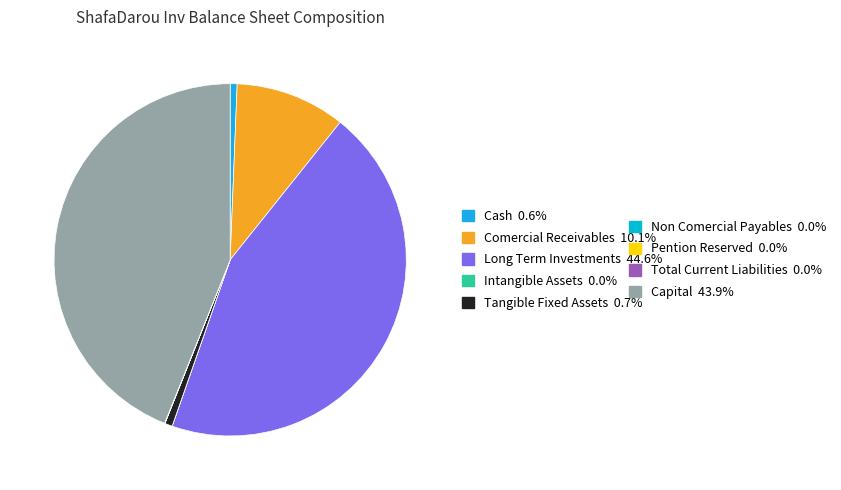

Which category has the biggest portion of the pie?

long_term_investments